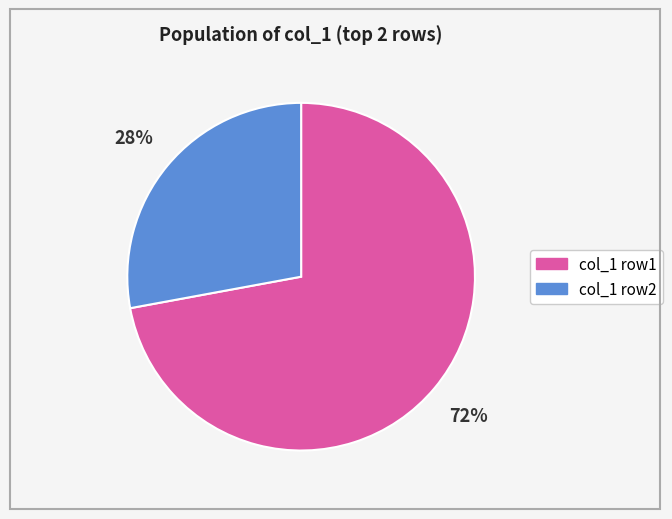

To the nearest percent, what is the average slice percentage?

50%